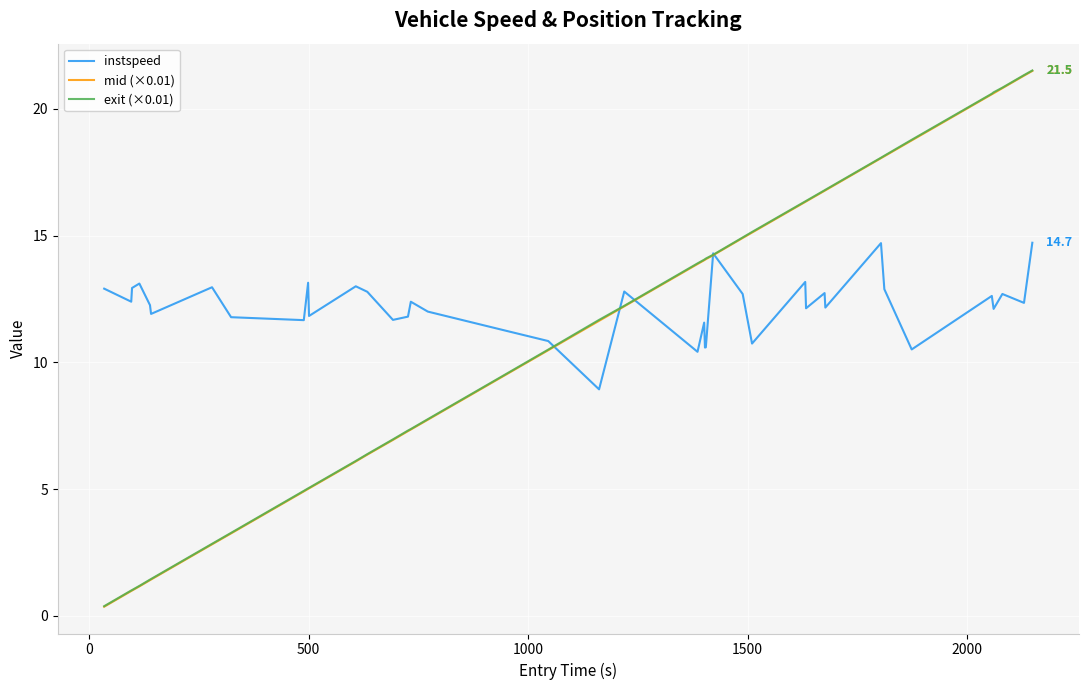

Which series has the largest total across all categories?

instspeed